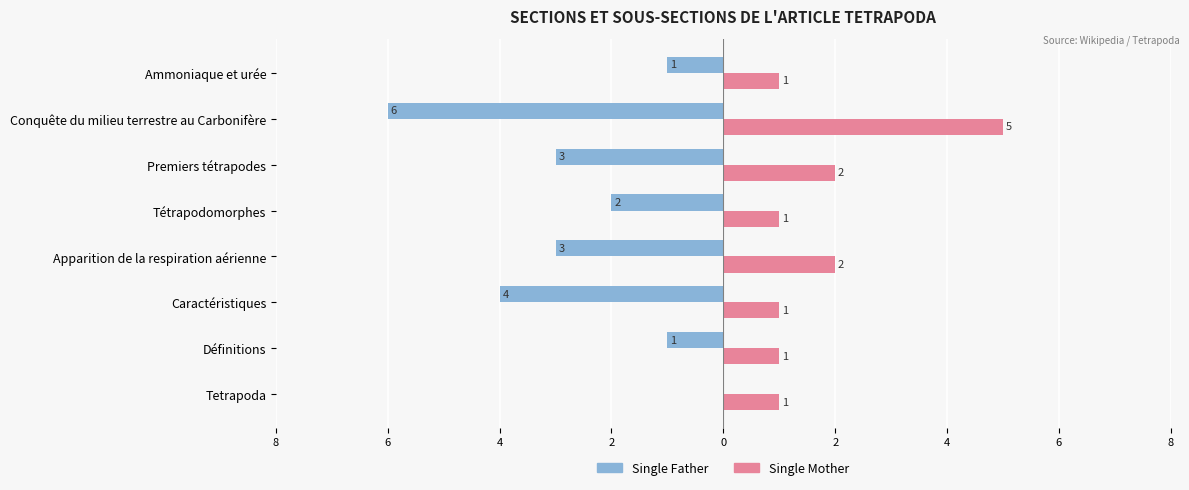

What is the difference between the maximum and second lowest values in the Single Mother series?

4